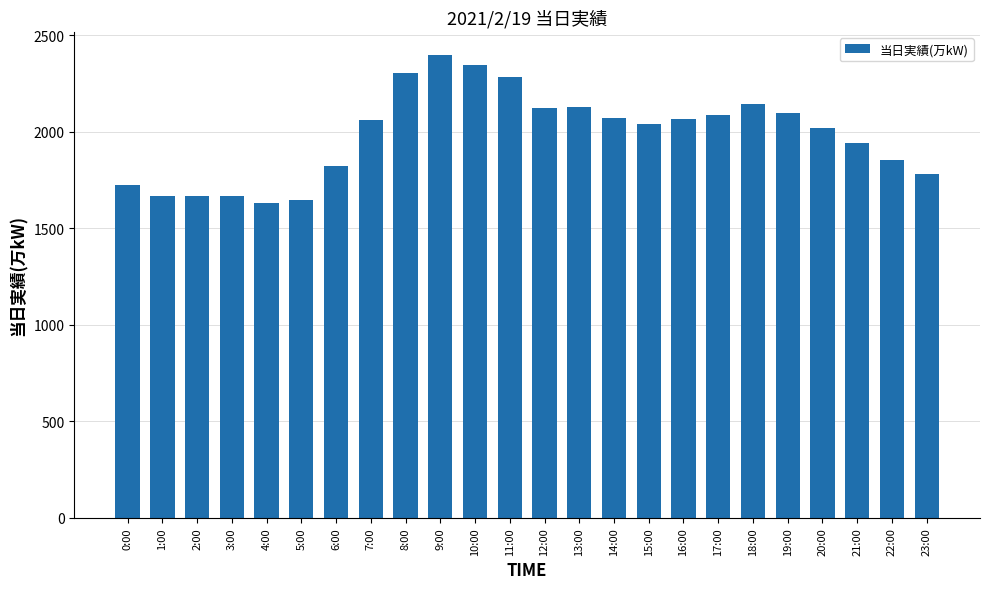

What is the value of the 2nd bar from the left?

1667